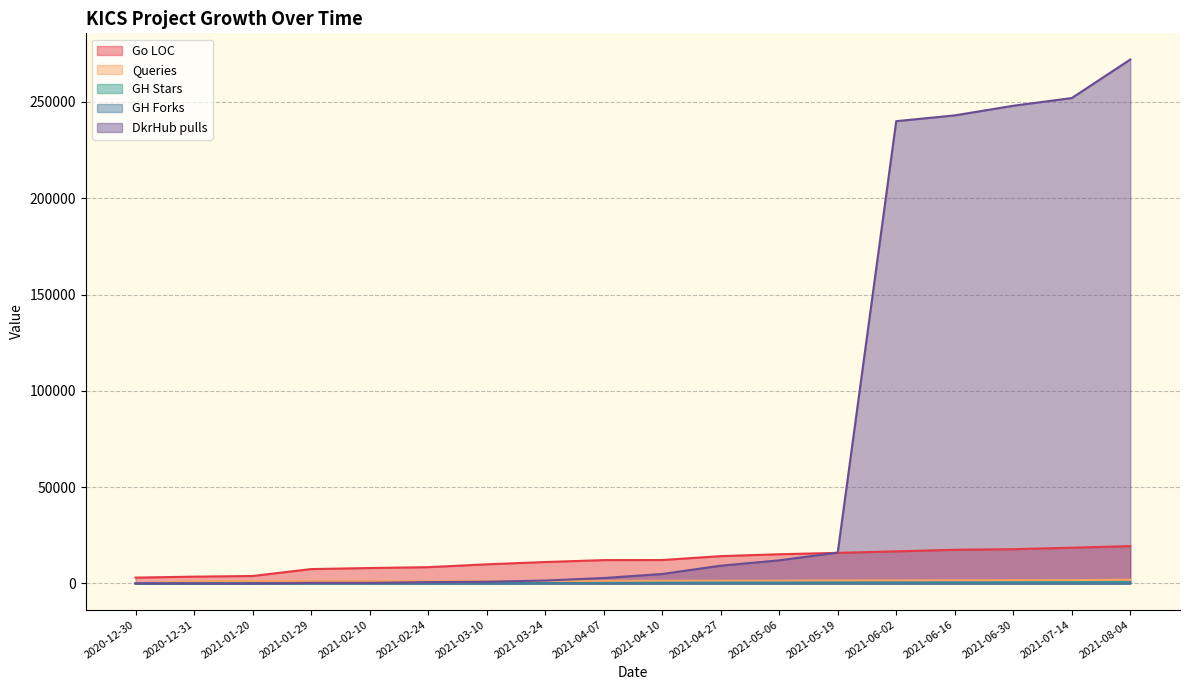

Does the chart have visible grid lines?

Yes